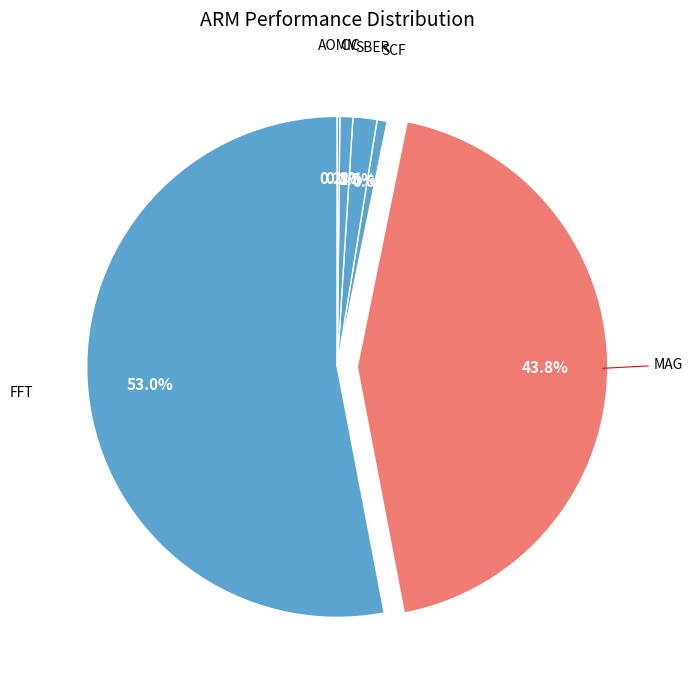

Which category has the biggest portion of the pie?

FFT